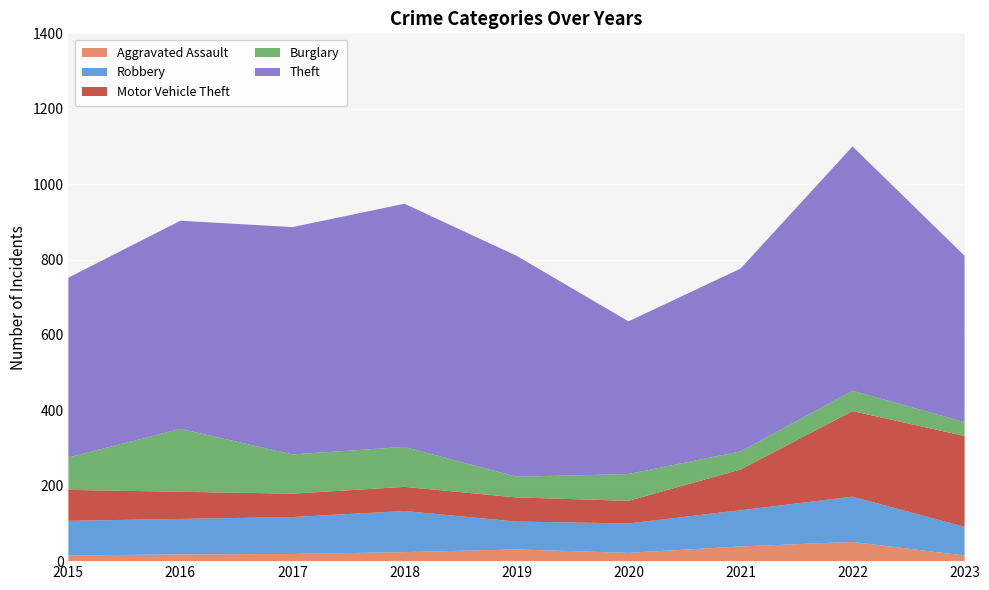

Reading left to right, transcribe all the data shown in this chart.

Aggravated Assault: 15	18	19	24	31	22	39	51	15
Robbery: 92	94	98	109	74	78	96	120	76
Motor Vehicle Theft: 82	72	62	64	64	60	108	227	241
Burglary: 86	167	104	106	55	71	48	54	37
Theft: 477	552	603	645	586	405	485	648	441